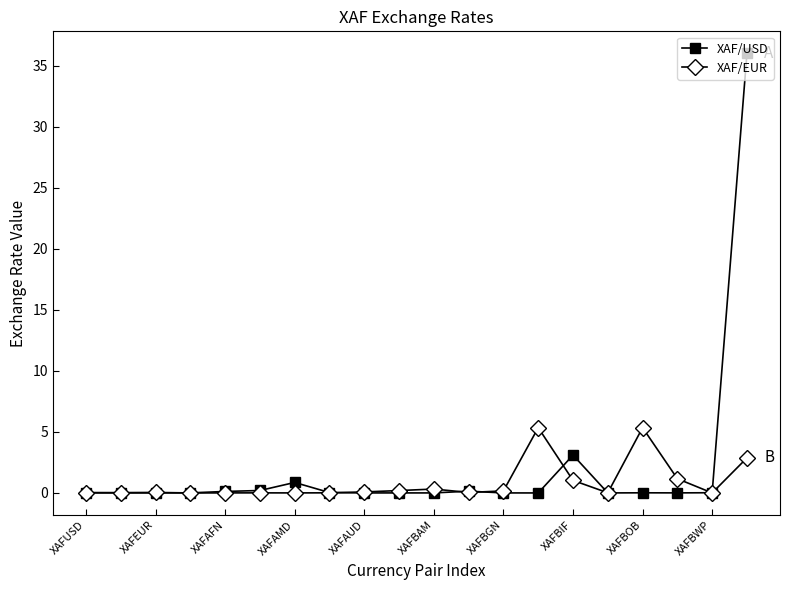

What is the maximum value for XAF/EUR?

5.4